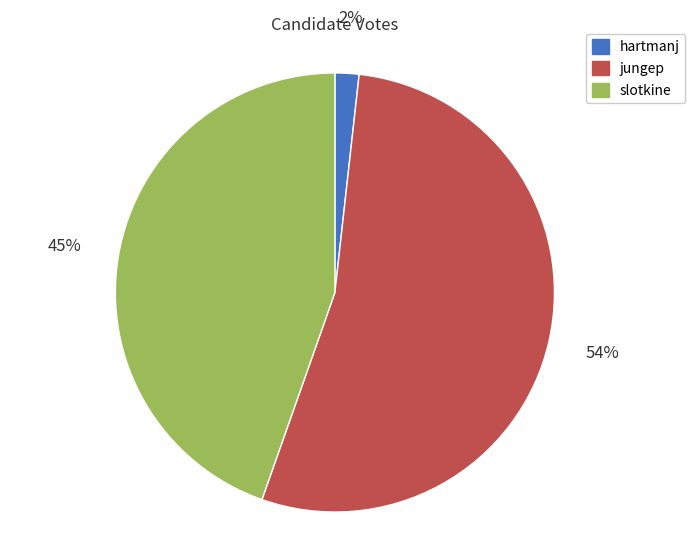

Is there a majority slice in this chart?

Yes